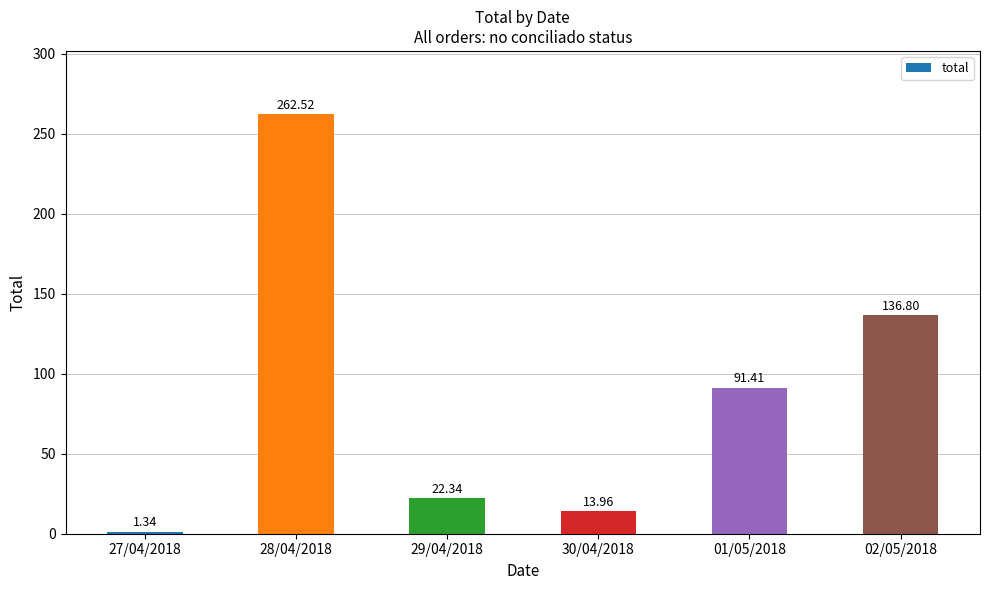

How many values exceed 91?

3